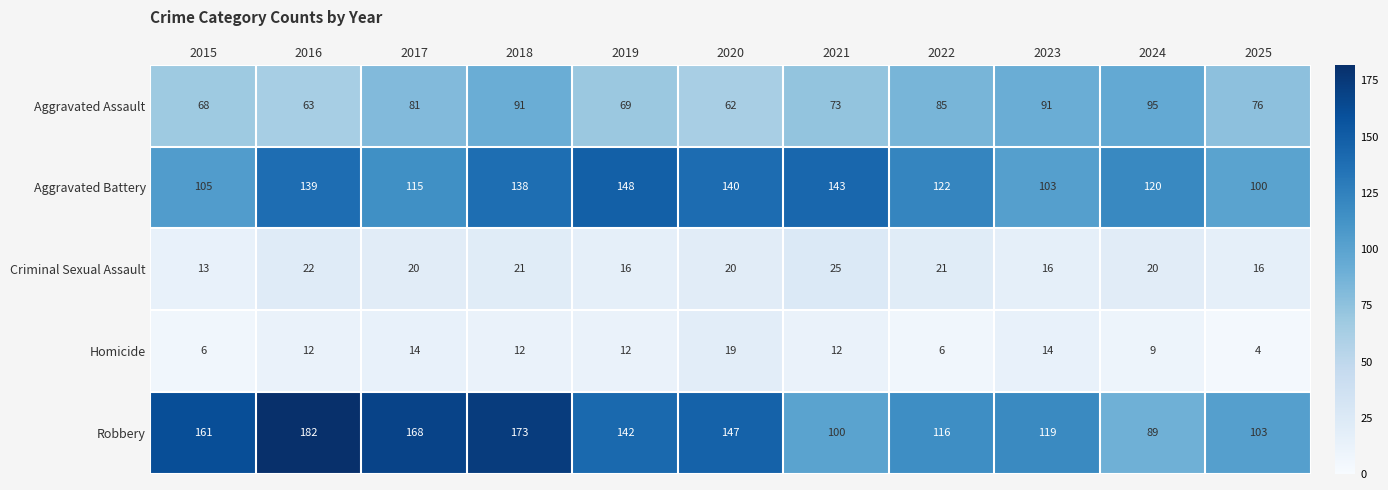

Which series has the largest range (max minus min)?

Robbery